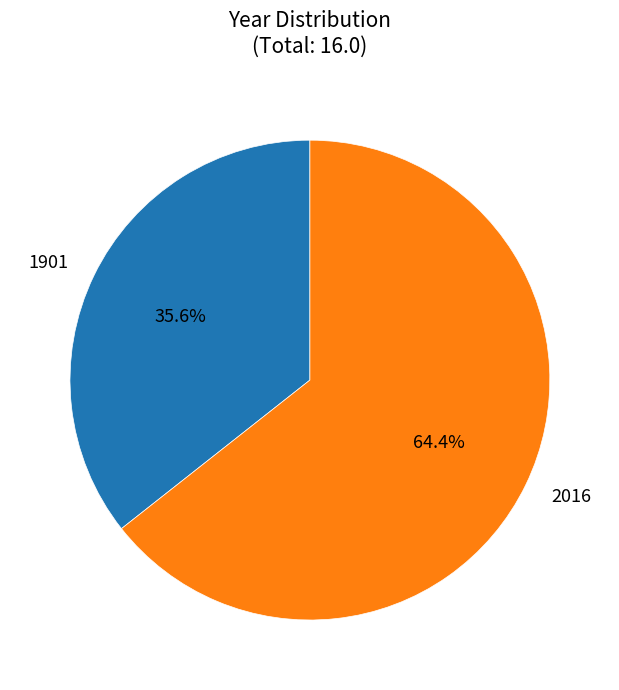

How many slices are in this pie chart?

2